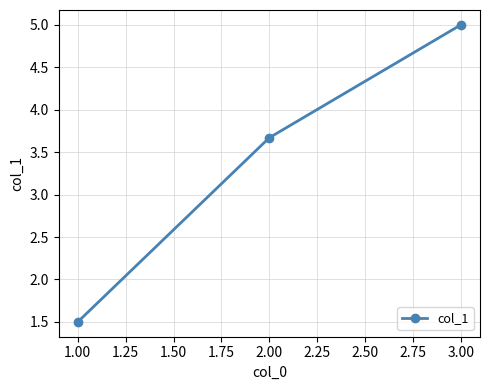

Reading right to left, what are all the values shown in this chart?

3.00=5.0	2.00=3.7	1.00=1.5